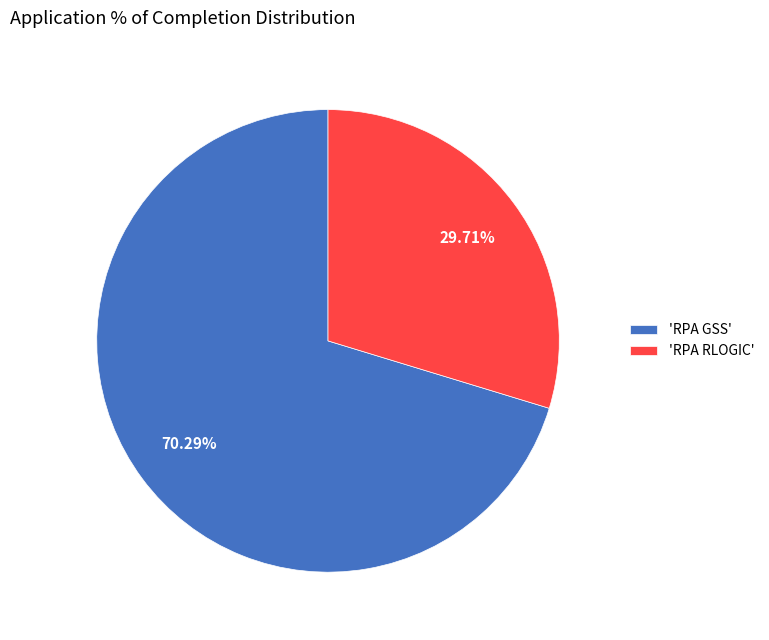

How many segments does this pie chart have?

2